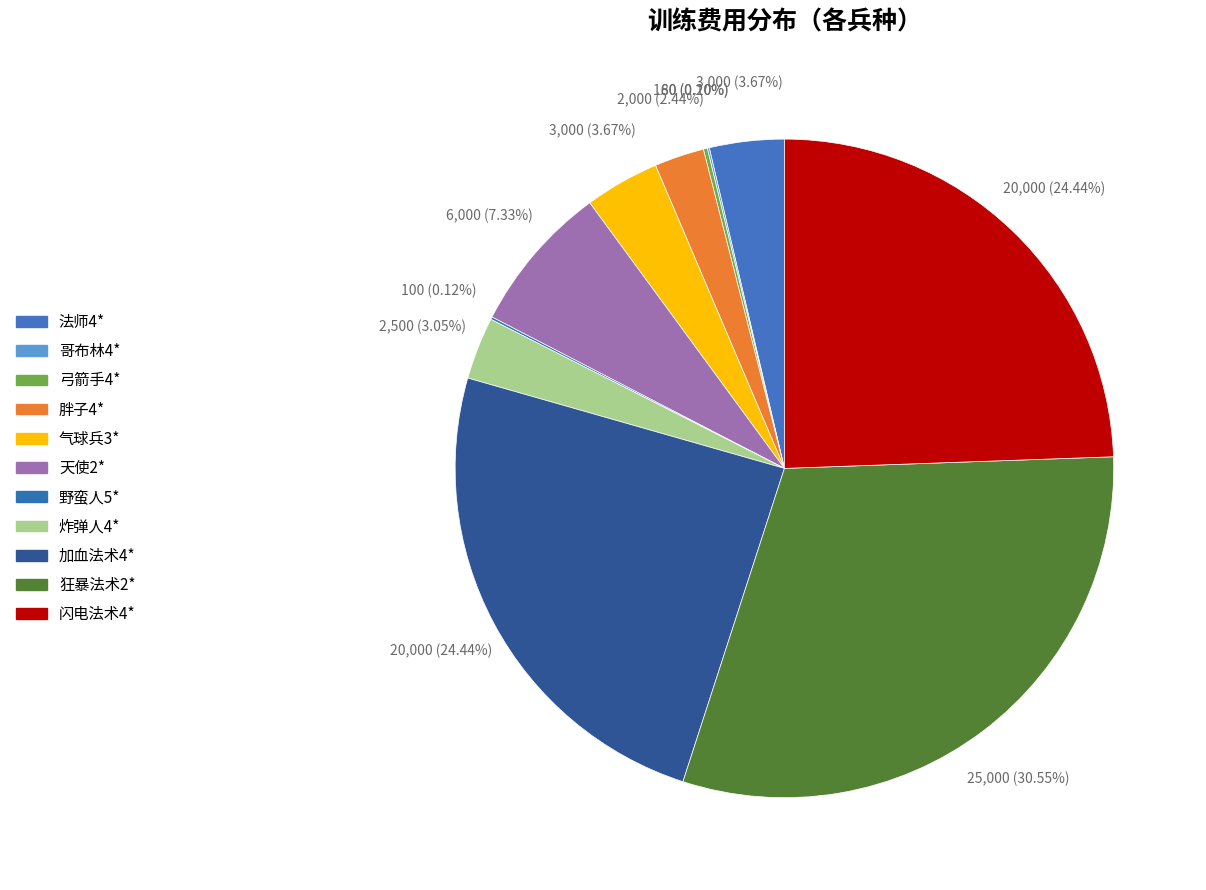

What is the smallest slice in the pie chart?

哥布林4*